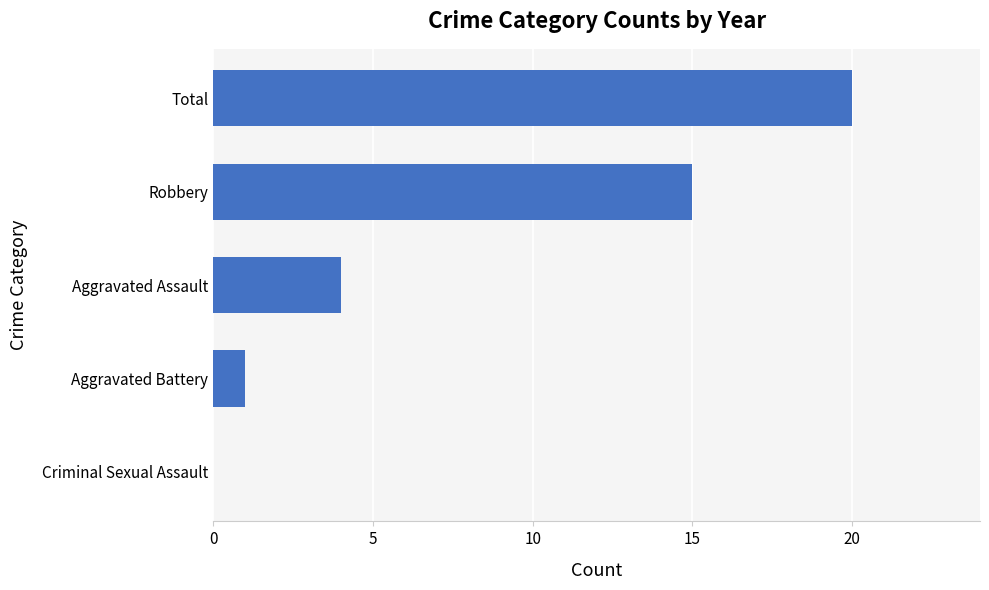

What is the sum of the values at Criminal Sexual Assault and Total?

20